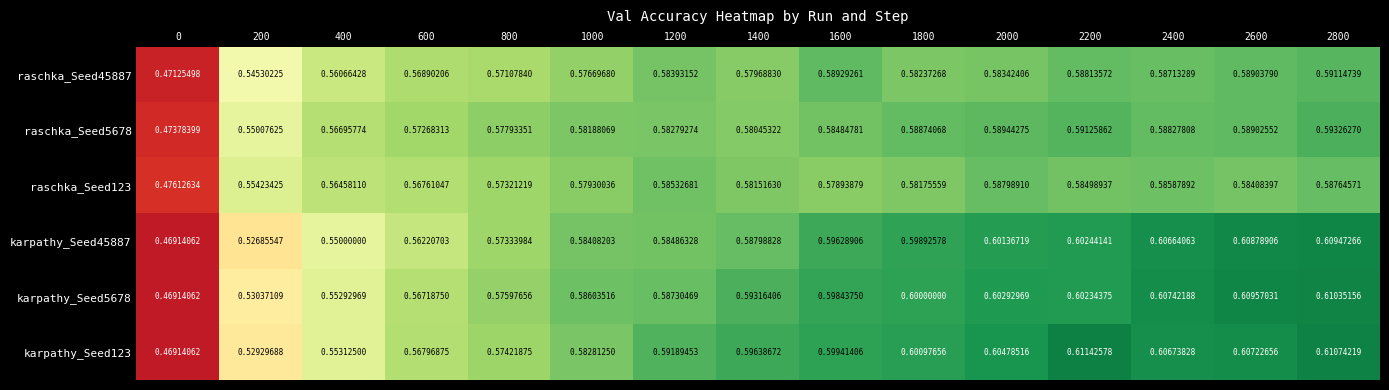

Between 1600 and 1800, which series saw the biggest shift?

raschka_Seed45887